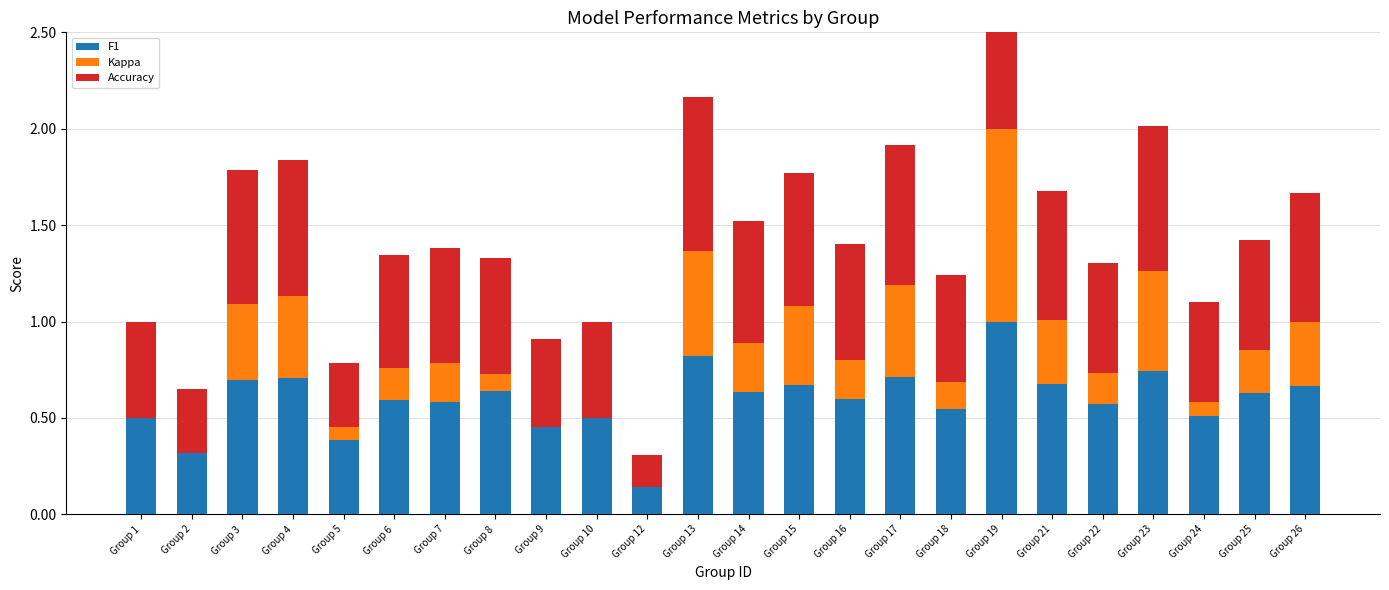

What are all the series names shown in the legend?

F1, Kappa, Accuracy